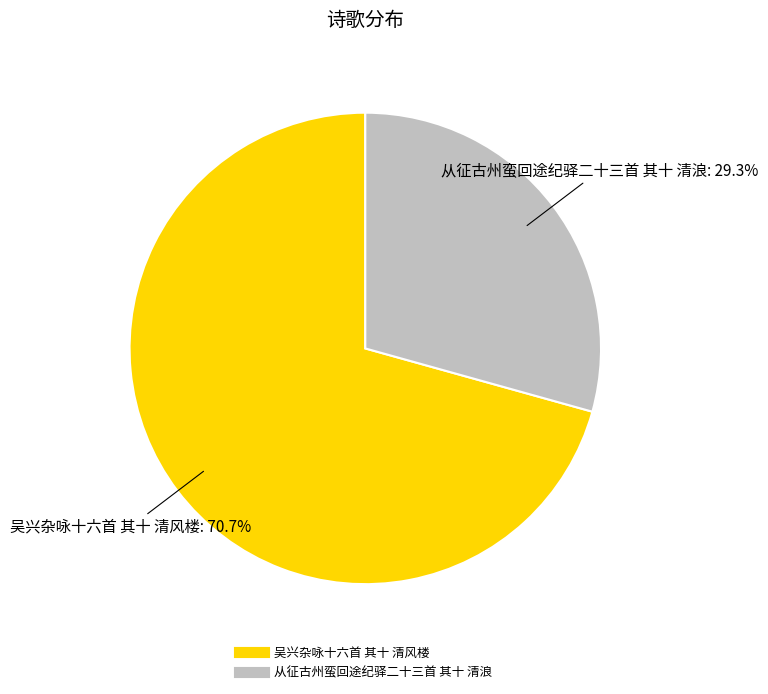

To the nearest percent, what portion does 吴兴杂咏十六首 其十 清风楼 represent?

71%